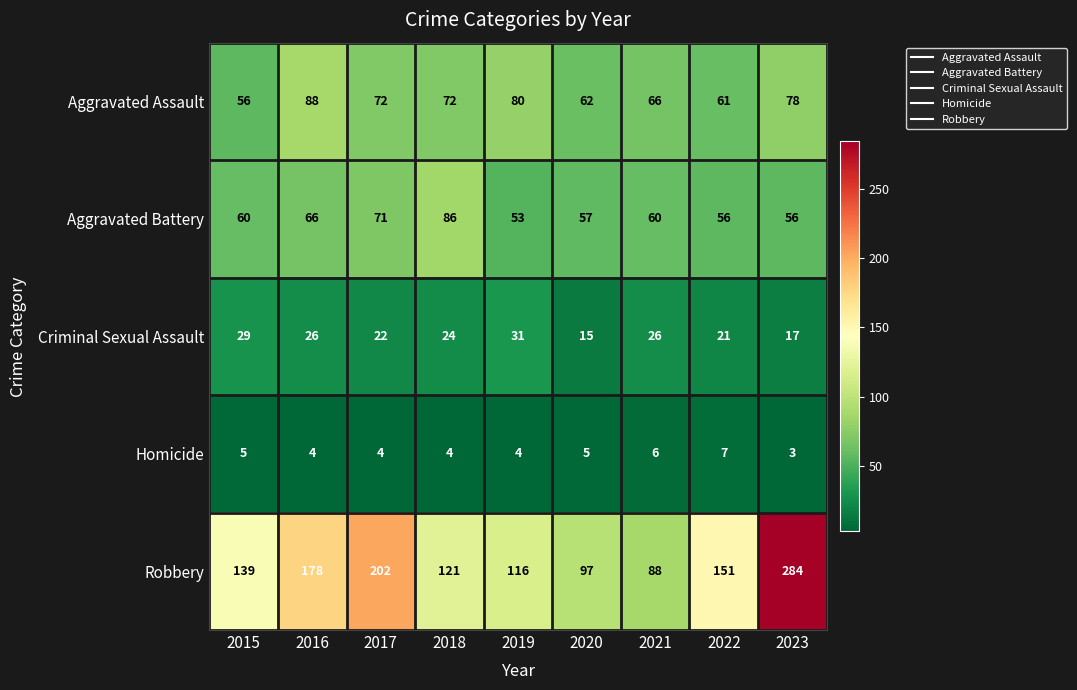

Read the Homicide value at 2021.

6